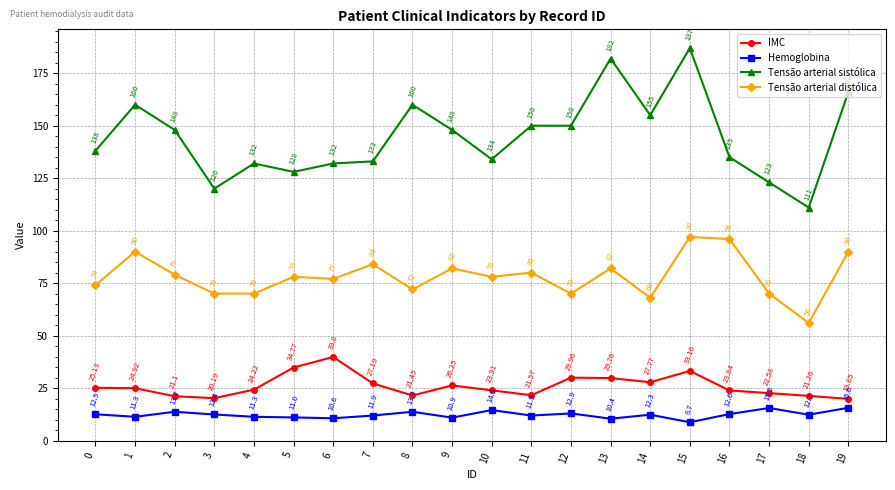

At which category does Hemoglobina reach its first local peak?

2